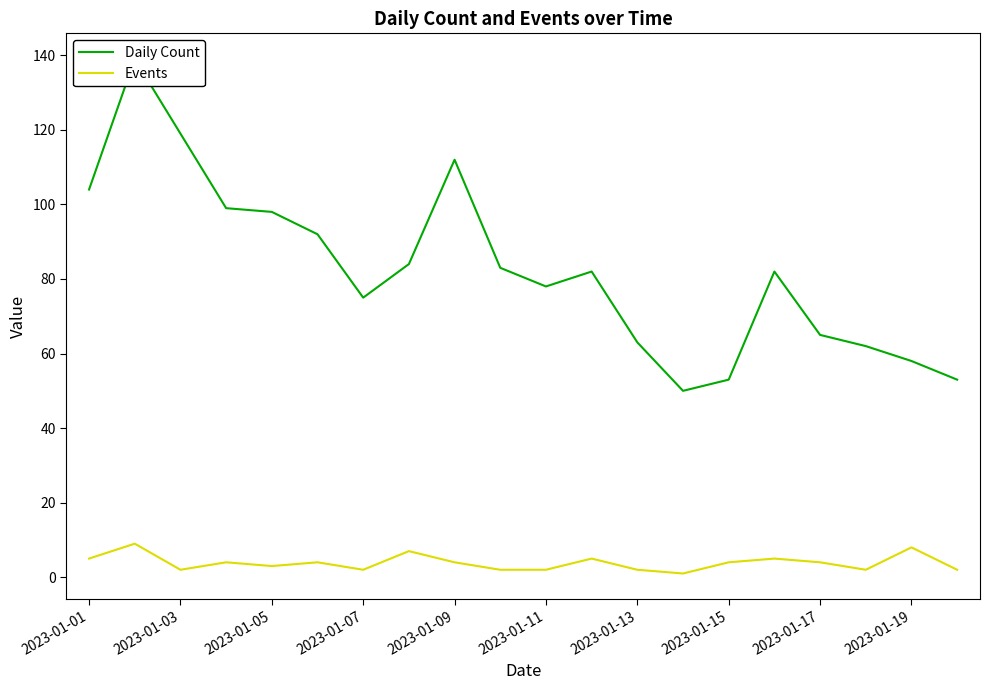

Reading right to left, what are all the values shown in this chart?

Daily Count: 53	58	62	65	82	53	50	63	82	78	83	112	84	75	92	98	99	119	139	104
Events: 2	8	2	4	5	4	1	2	5	2	2	4	7	2	4	3	4	2	9	5